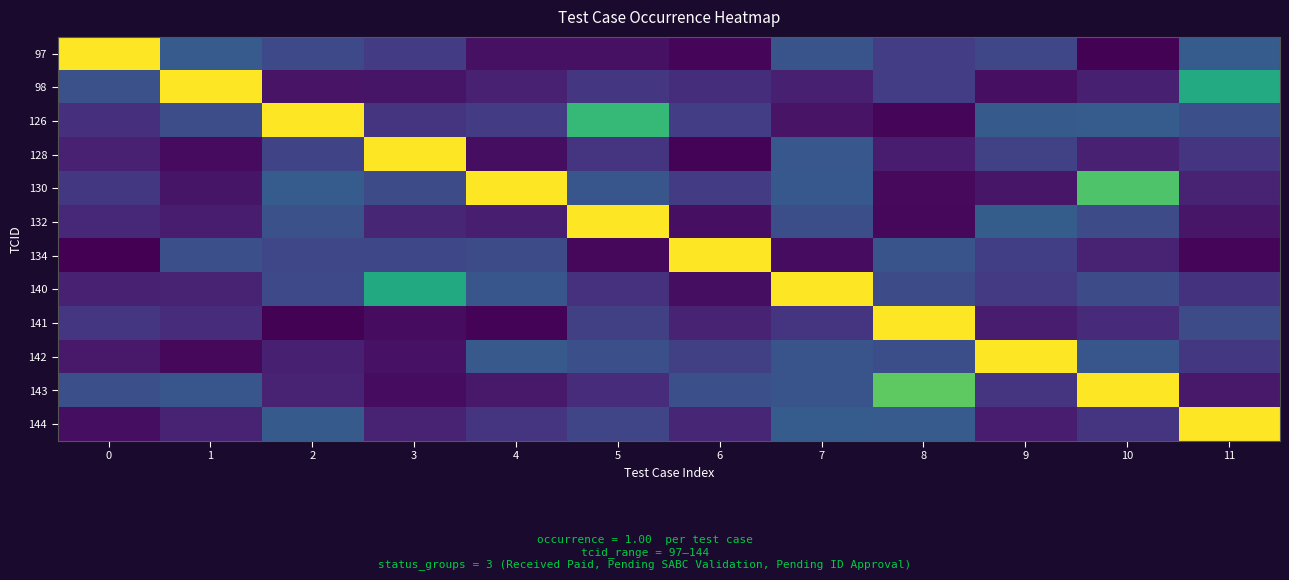

Which series changed the most between 7 and 9?

140